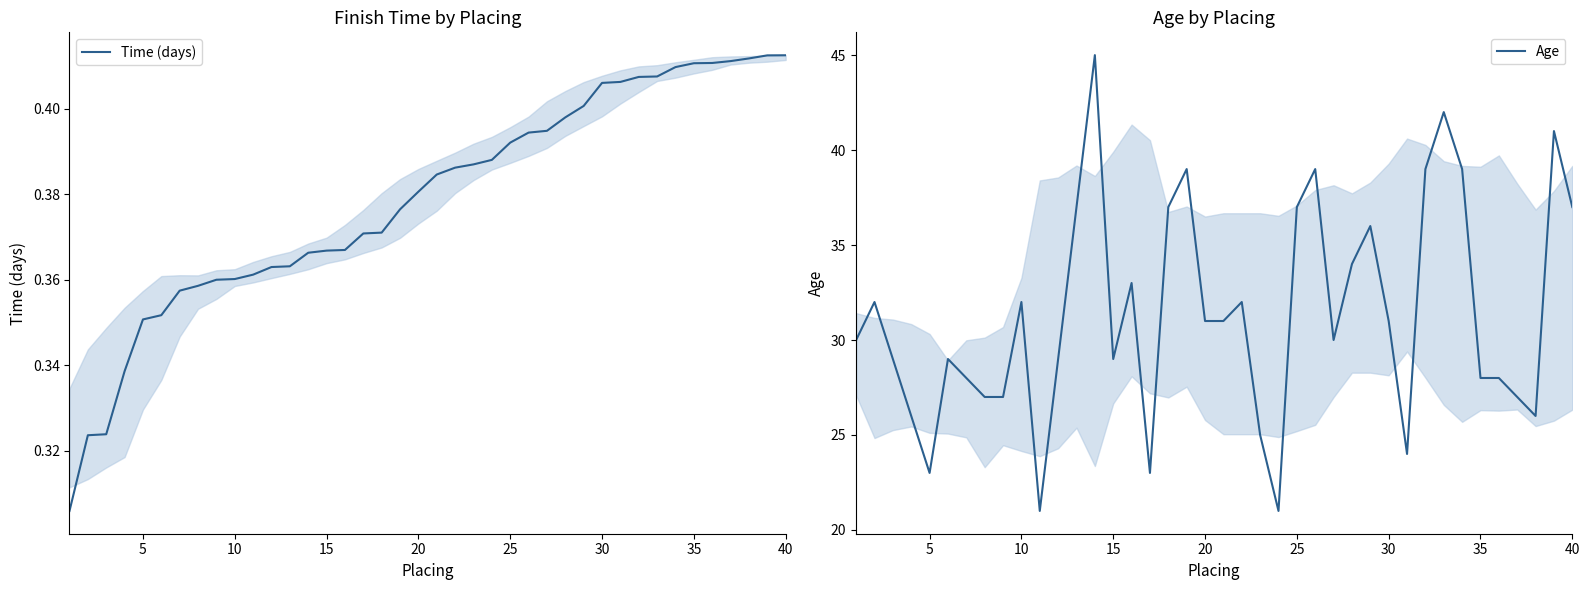

True or false: Time (days) has a value of 0.5 at 10.

False